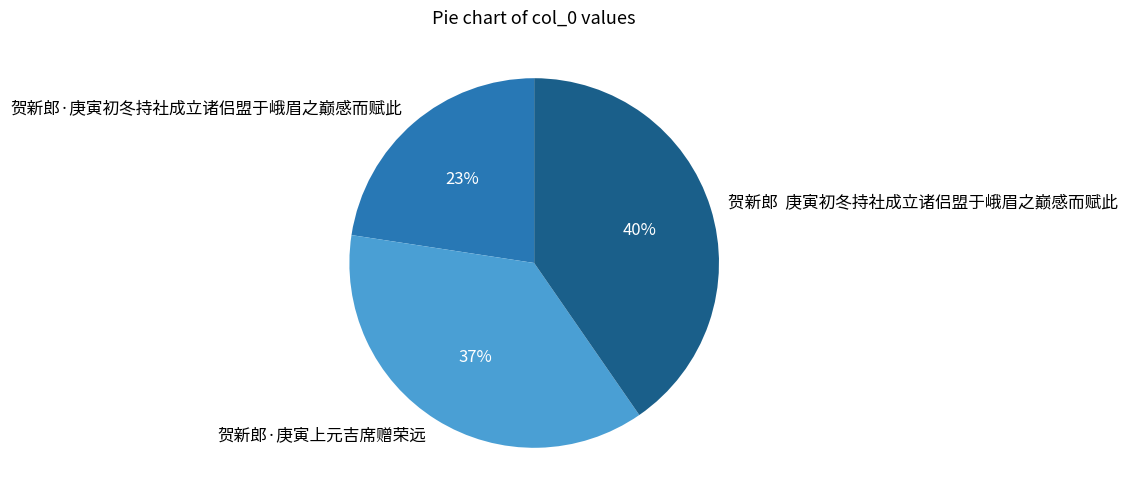

Does 贺新郎·庚寅上元吉席赠荣远 account for over 50% of the chart?

No